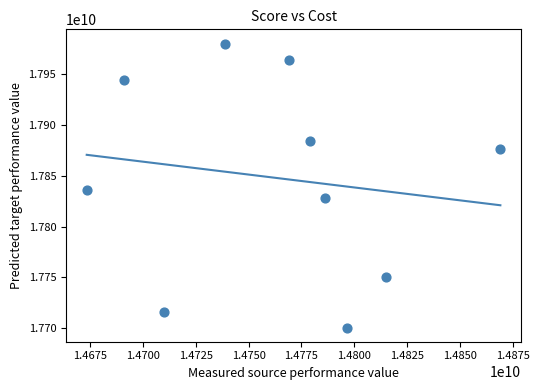

What Y value in the scatter plot is closest to 17840401130?

17835571409.4